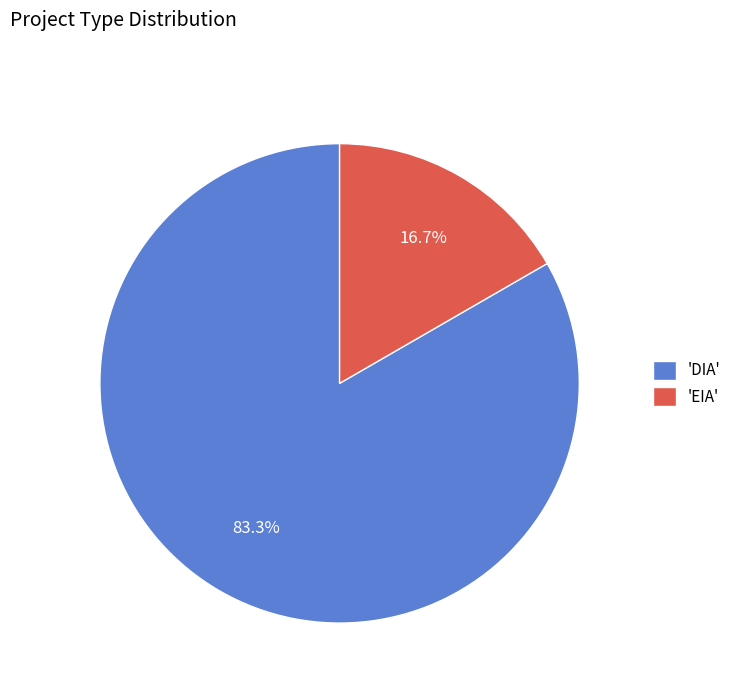

Which category has the biggest portion of the pie?

'DIA'